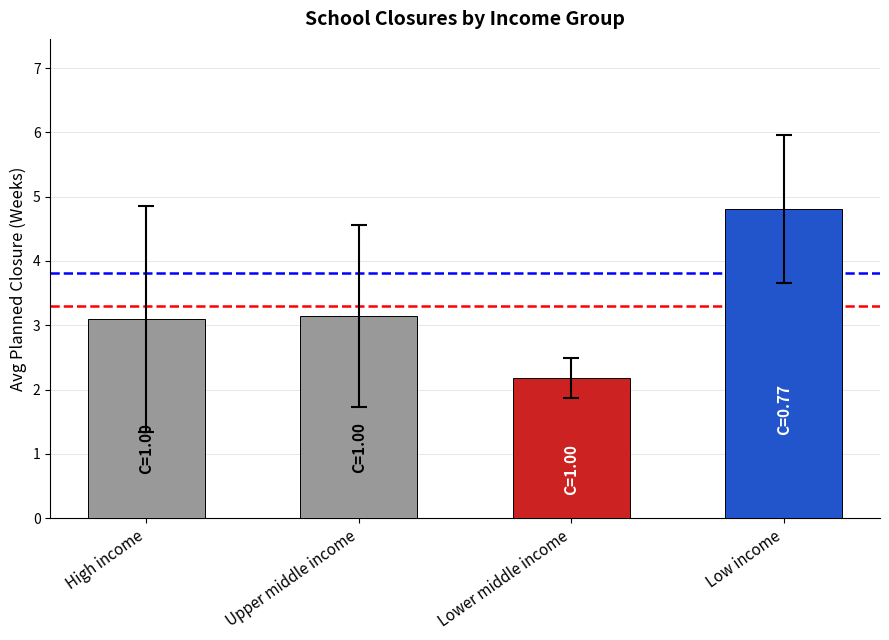

At which label does the data first exceed 3?

High income